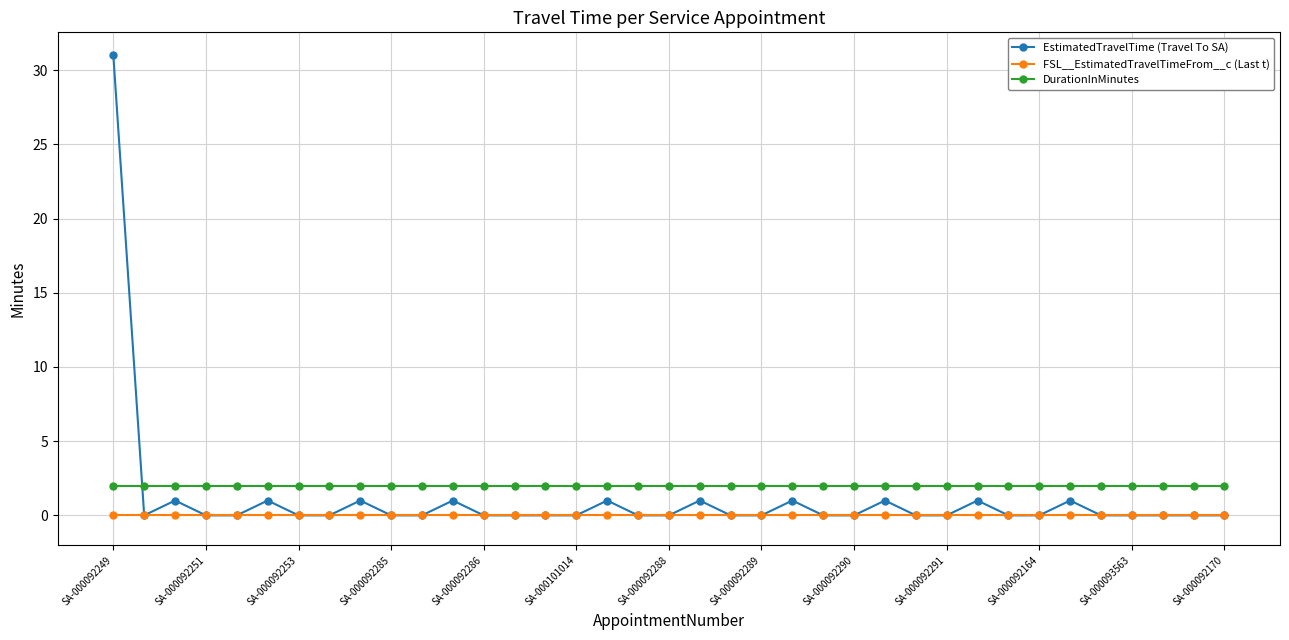

What is the greatest value displayed?

31